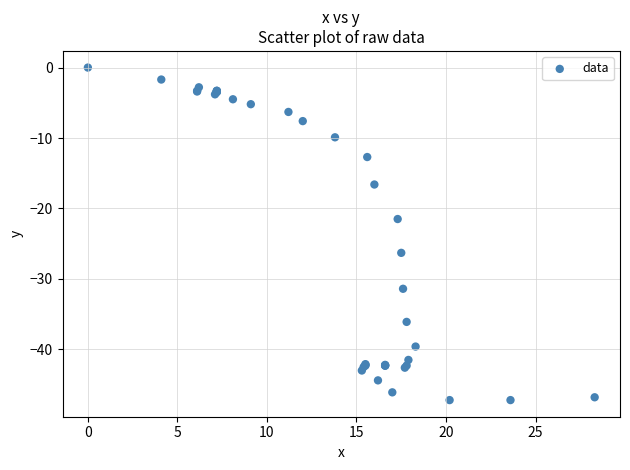

What Y value in the scatter plot is closest to -23?

-21.5